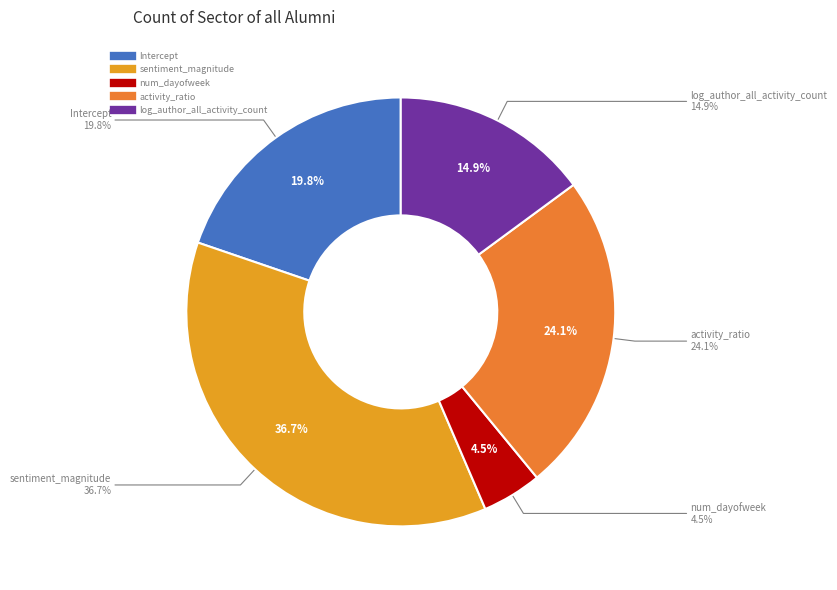

Count the number of slices in the pie.

5